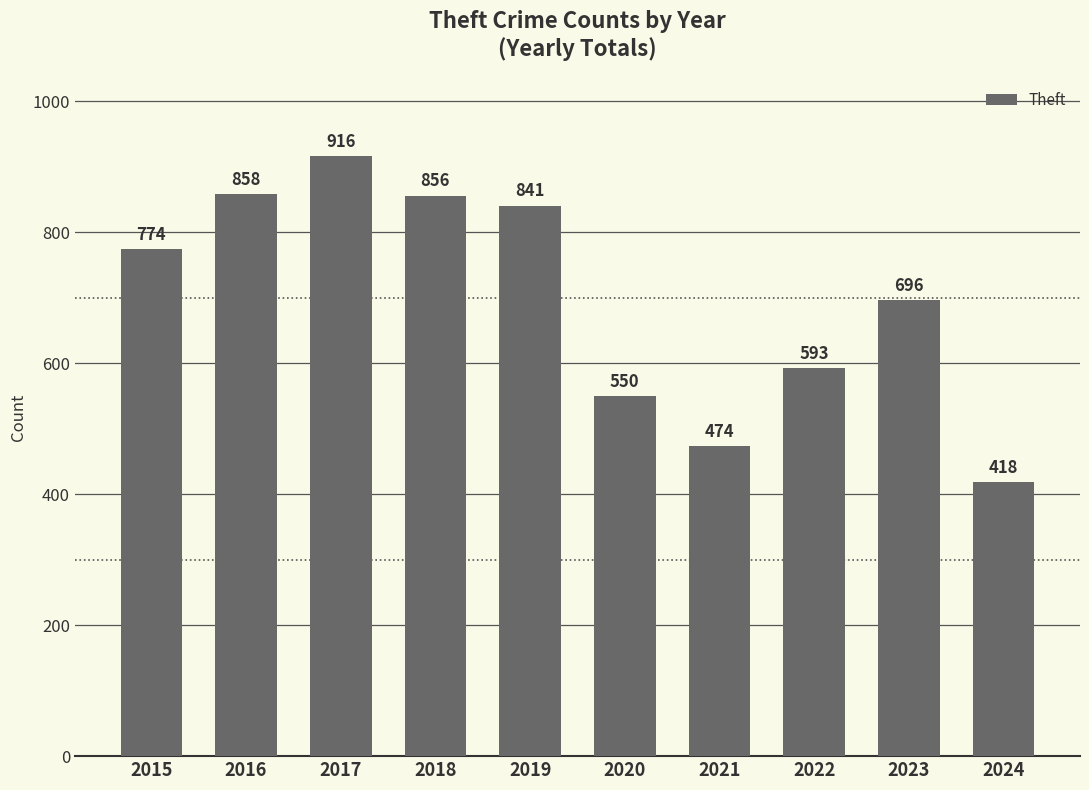

What is the average value?

698